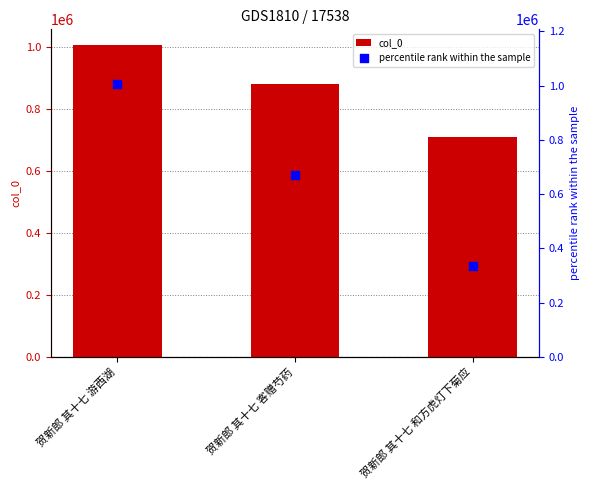

What are all the series names shown in the legend?

col_0, percentile rank within the sample